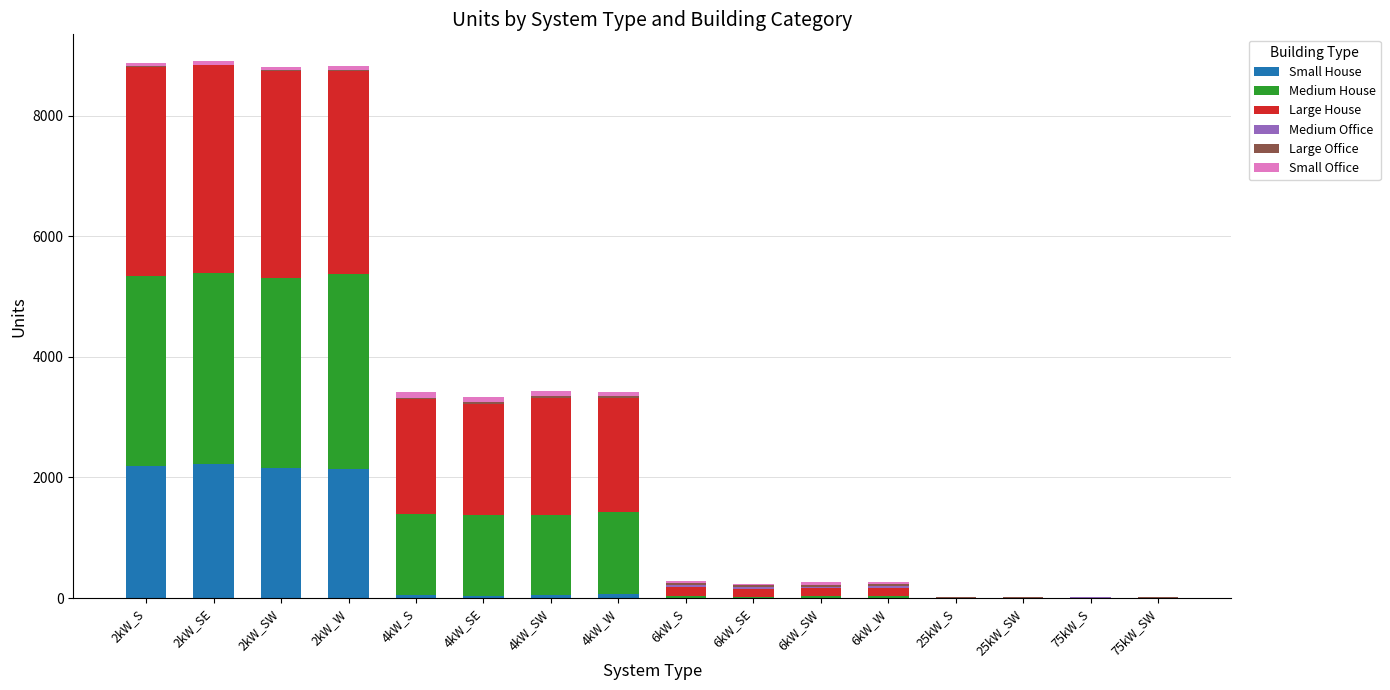

What is the sum of all Small House values?

8927